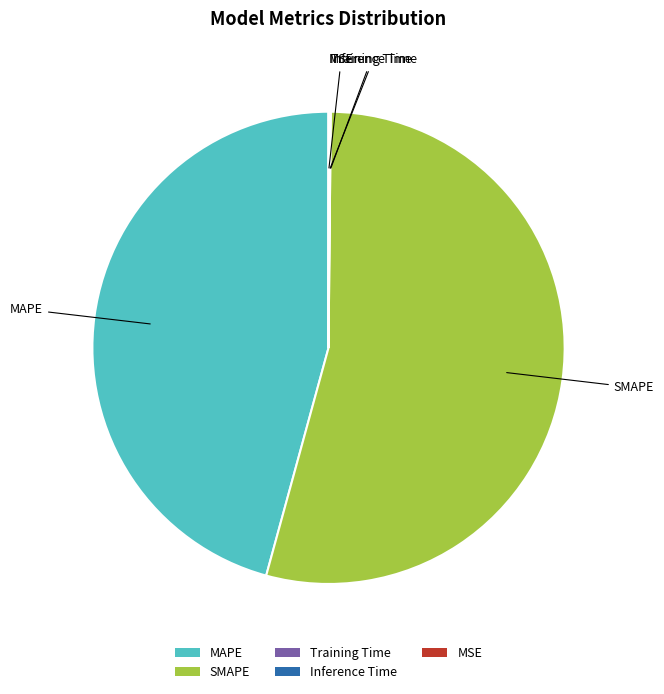

Is the sum of MAPE and SMAPE greater than half?

Yes